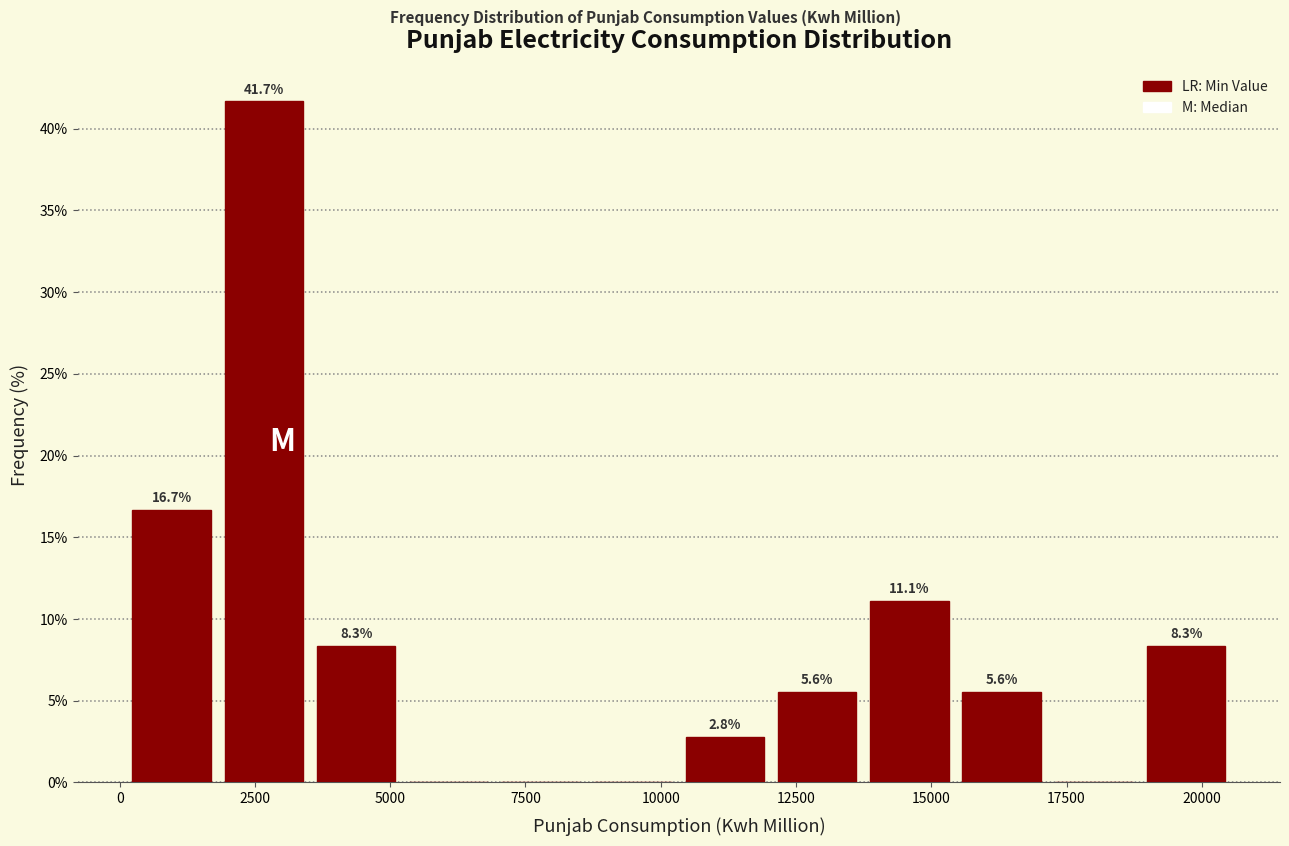

Around what value on the x-axis is the tallest bar? Give the approximate position of its centre, as read against the axis.

2500